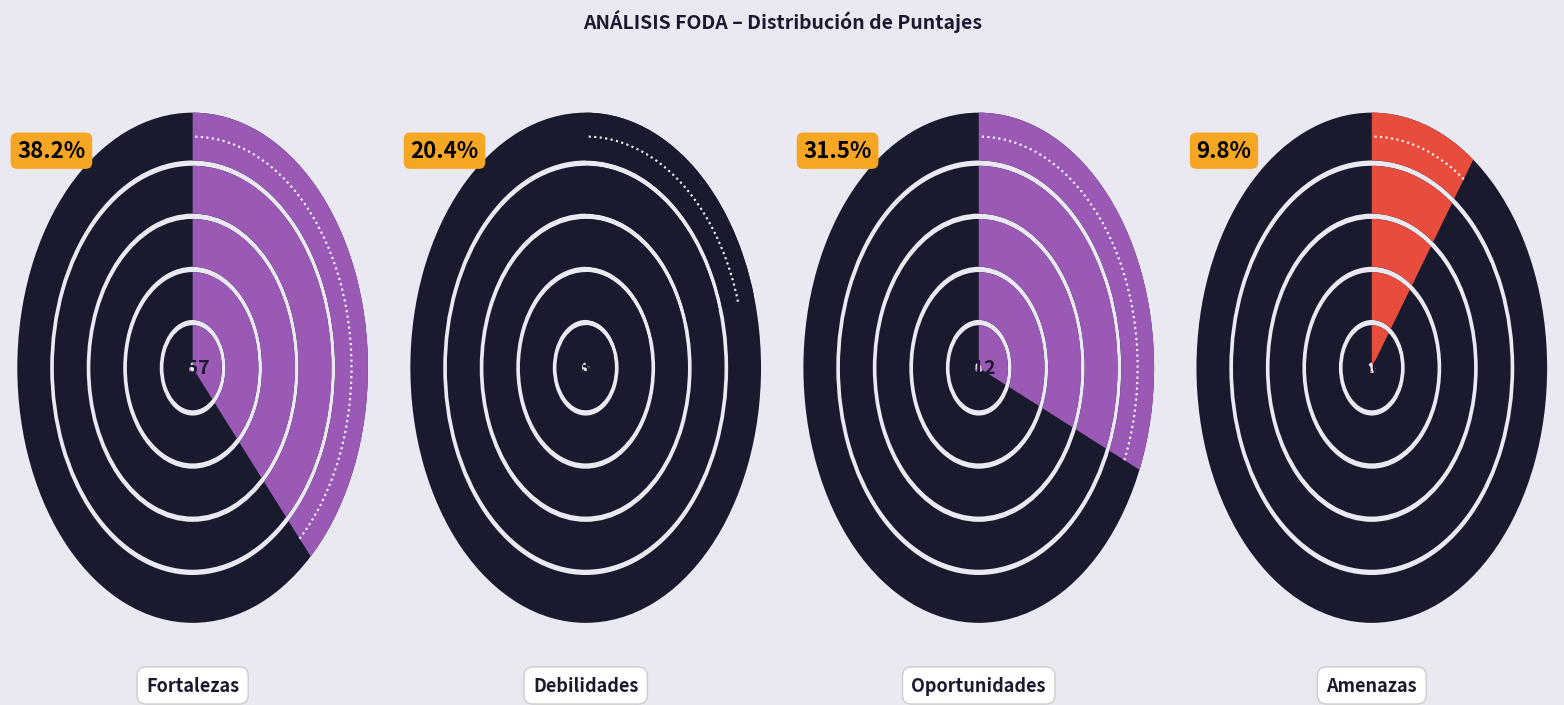

Rank the categories by value from highest to lowest.

Fortalezas, Oportunidades, Debilidades, Amenazas